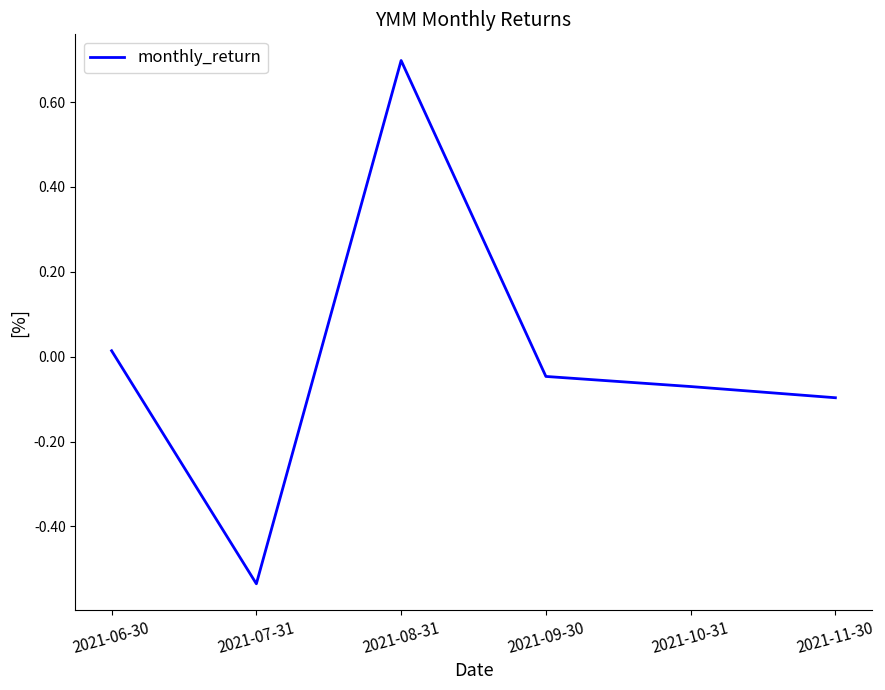

What position from the left is 2021-09-30?

4